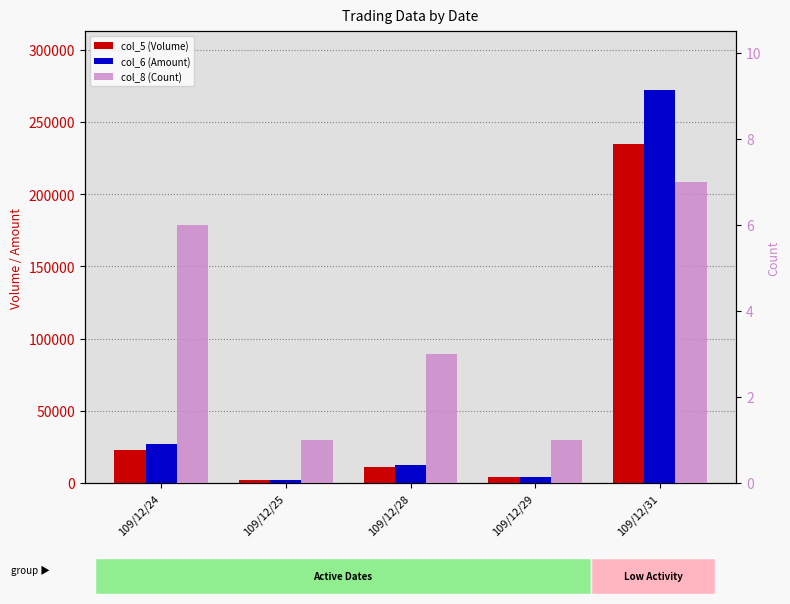

What is the sum of all col_6 (Amount) values?

318530